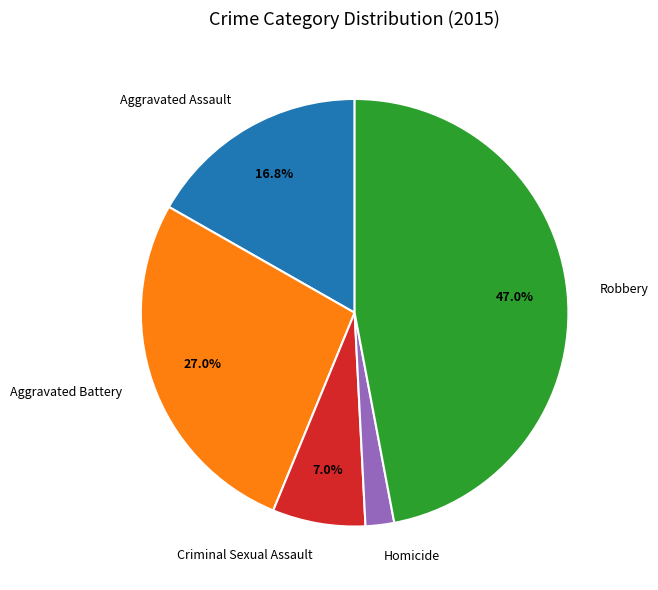

To the nearest percent, what percentage of the pie is Criminal Sexual Assault?

7%